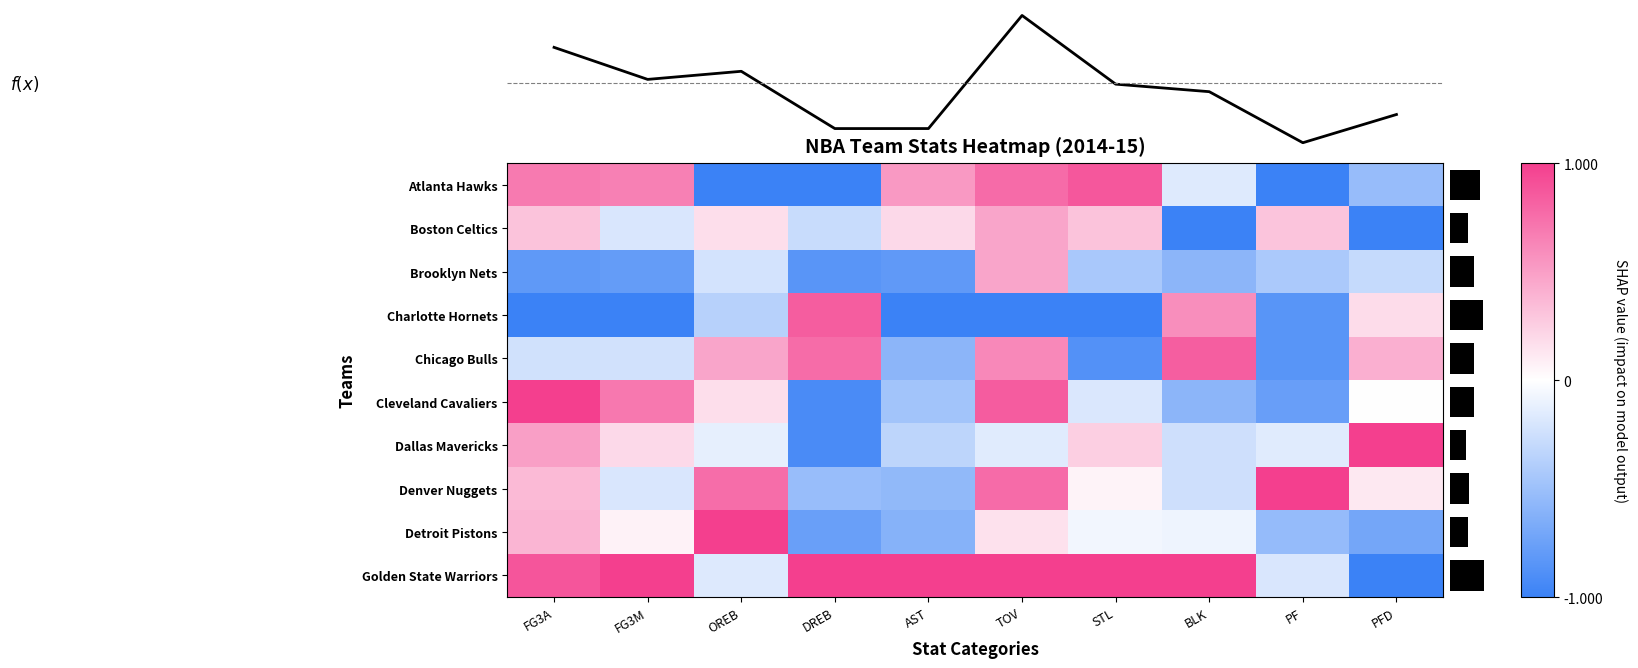

At which label does Cleveland Cavaliers reach its minimum?

DREB